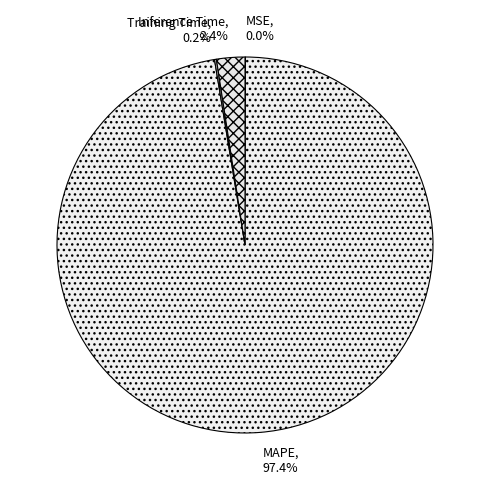

The MAPE slice represents 97% of the pie. True or false?

True